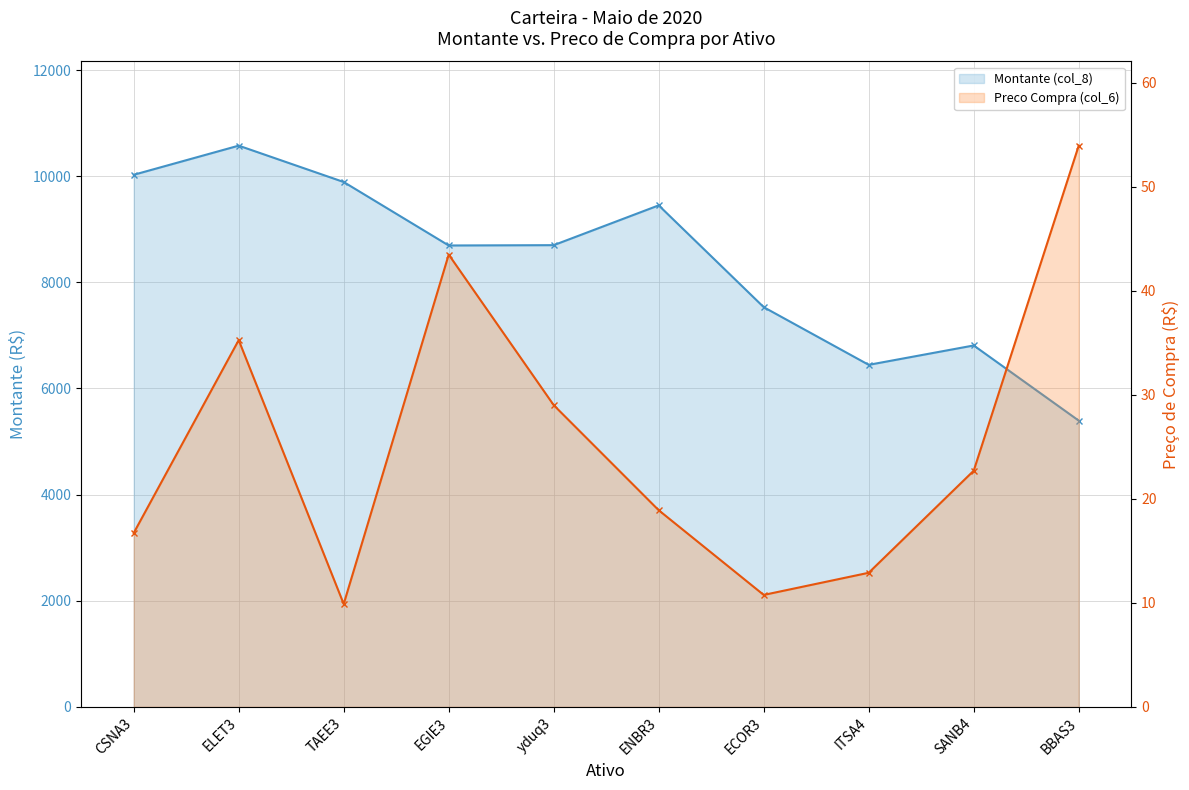

Is the value of Preco Compra (col_6) at ECOR3 greater than the value of Montante (col_8) at ELET3?

No